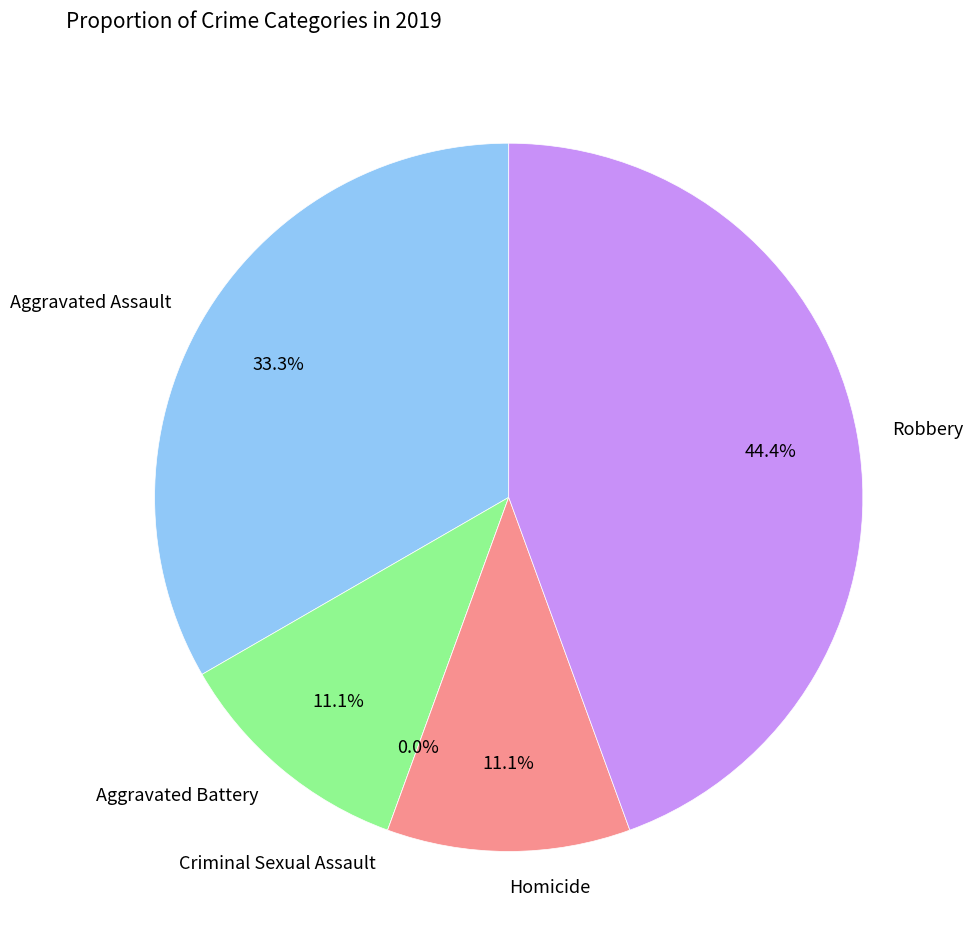

What is the total percentage of Robbery and Aggravated Battery?

55.6%